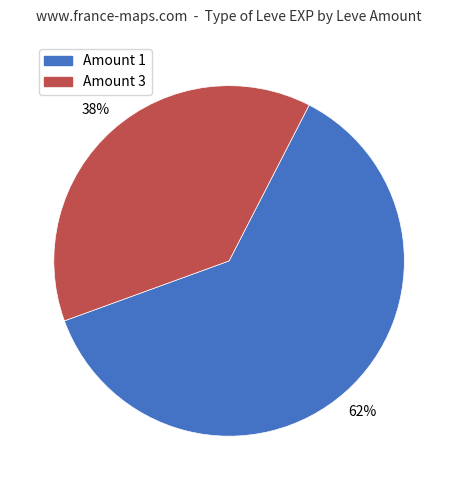

To the nearest percent, what is the difference between the largest and smallest slice percentages?

24%